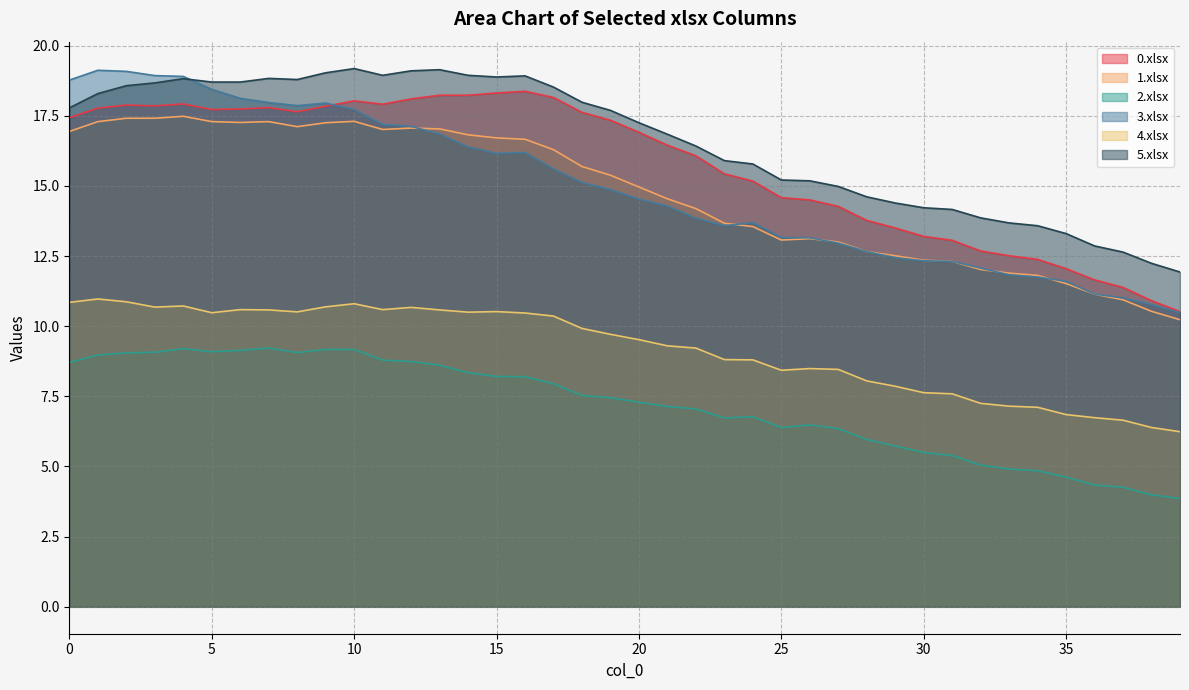

True or false: 0.xlsx and 4.xlsx intersect in this chart.

False